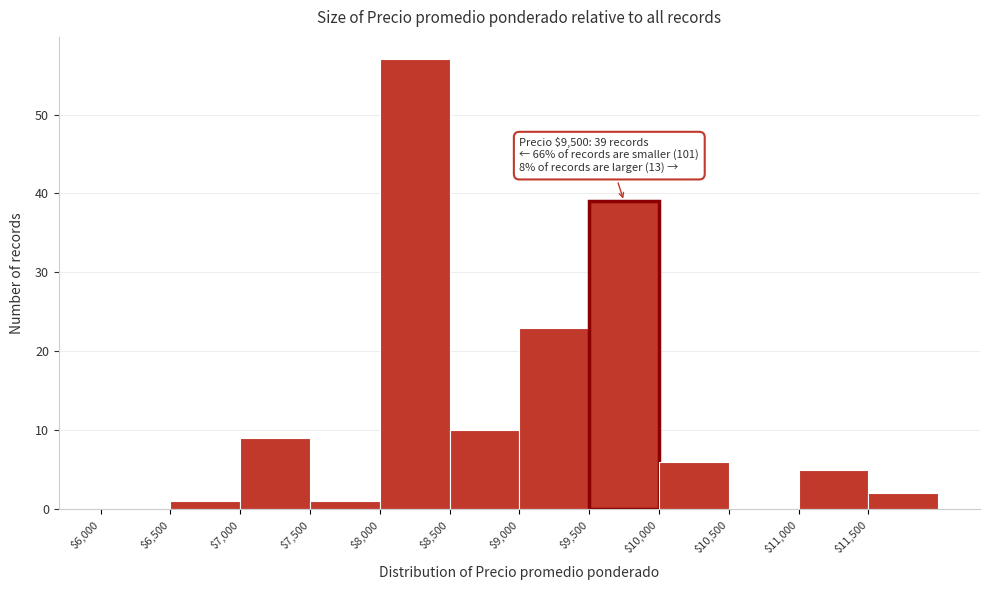

Which range on the x-axis has the tallest bar?

8000 to 8500